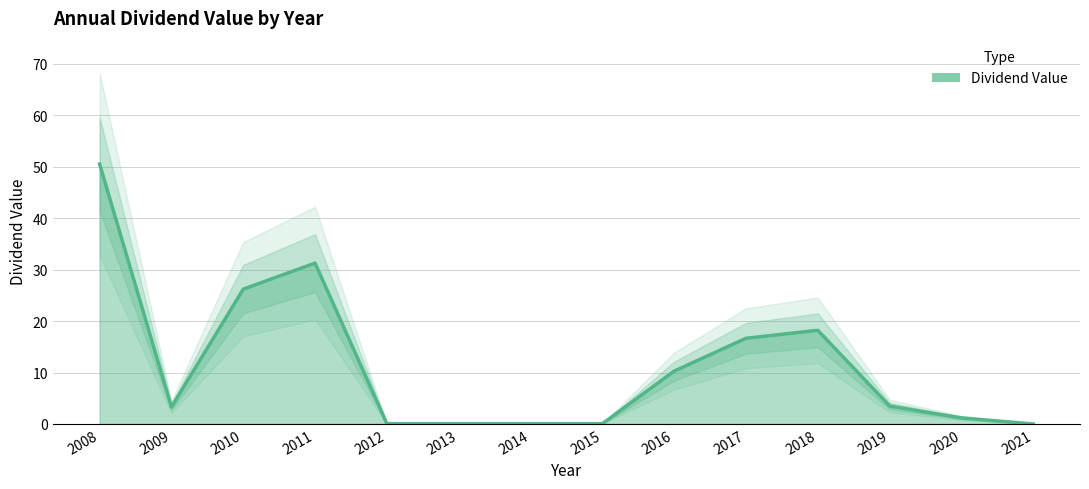

What is the difference between the maximum and minimum values?

50.5